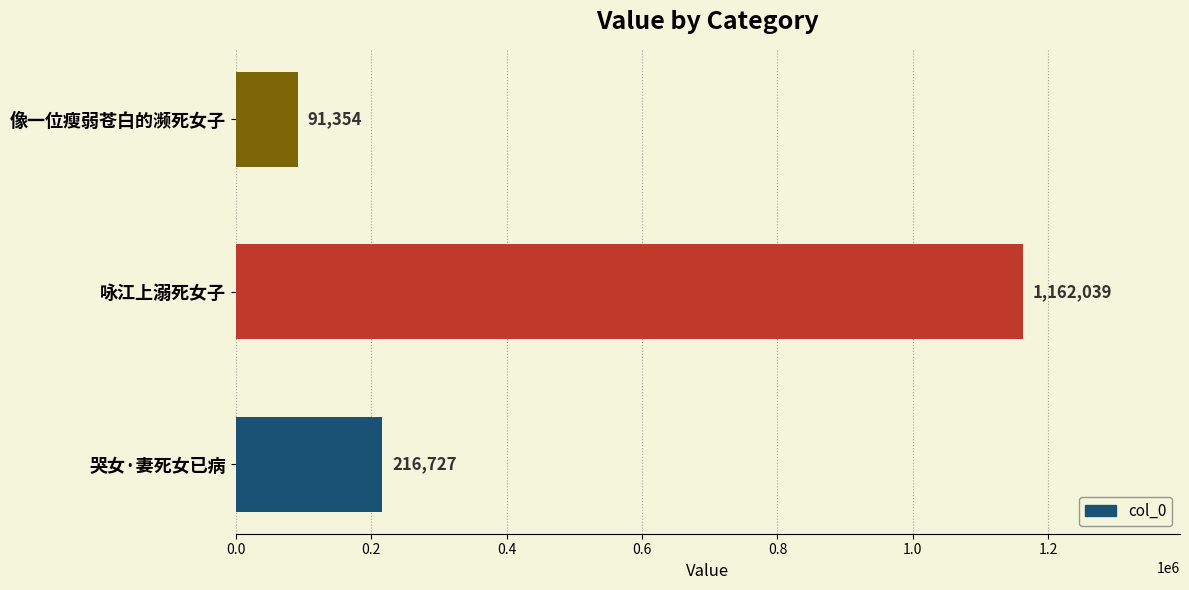

What is the smallest value displayed?

91354